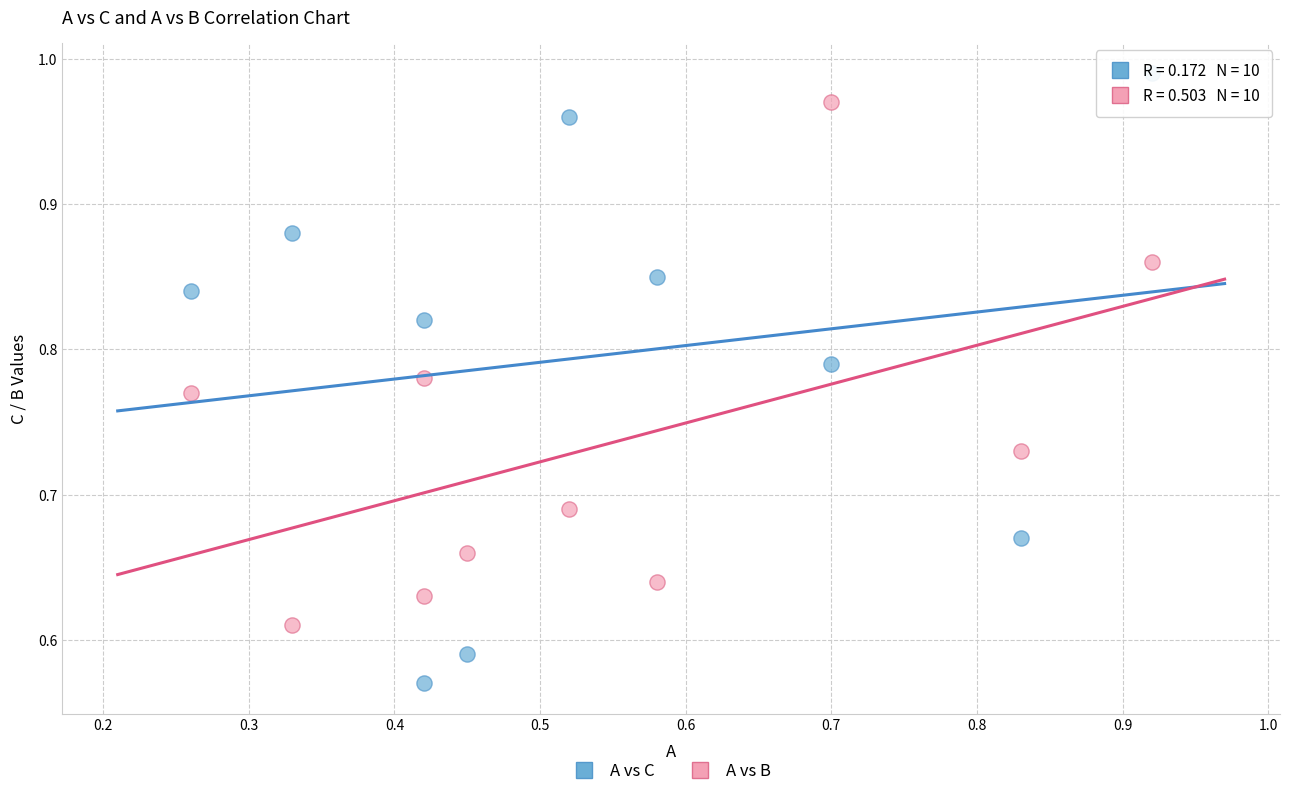

Which series contains the lowest Y value?

A vs C